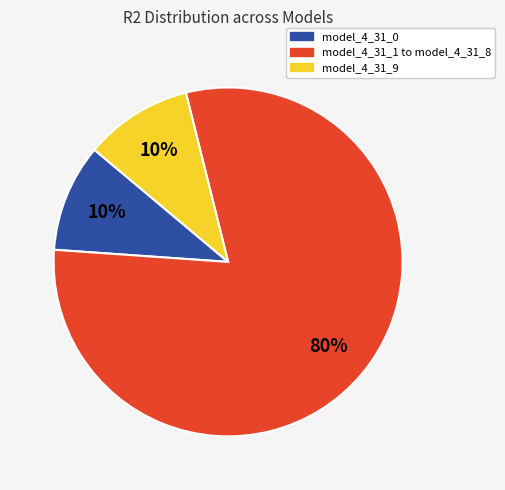

Is there any slice that represents more than half of the pie?

Yes